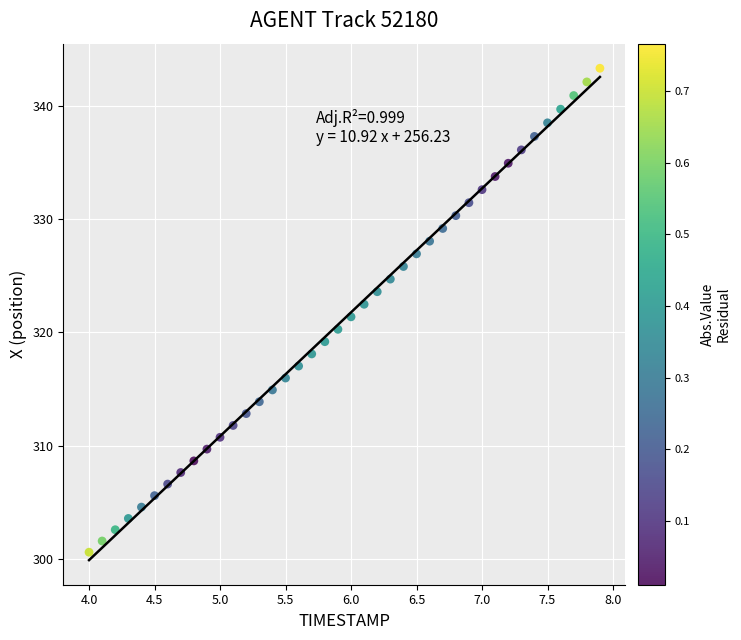

What is the range of Y values (max minus min)?

42.7